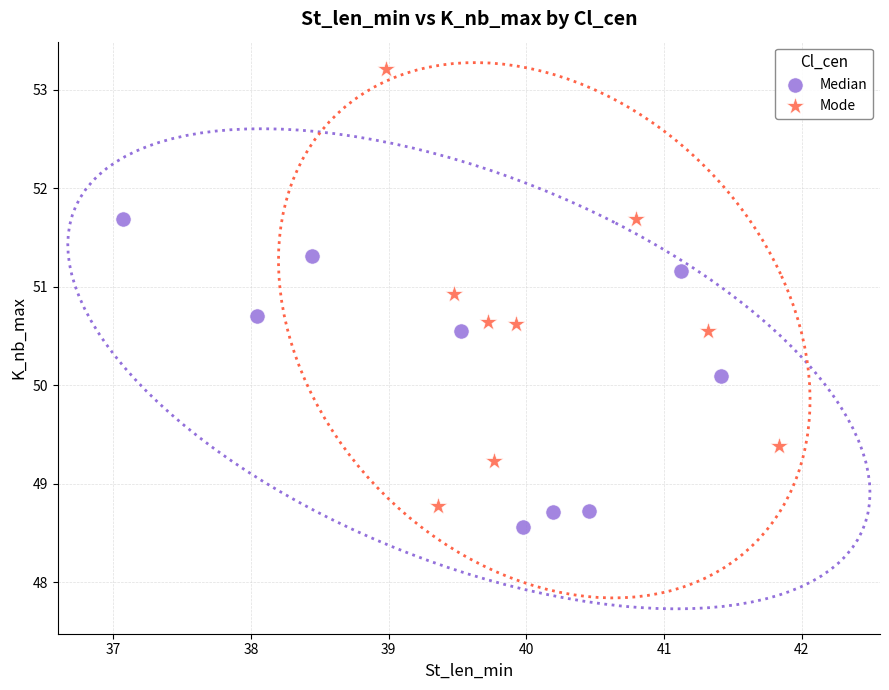

Which series contains the highest Y value?

Mode